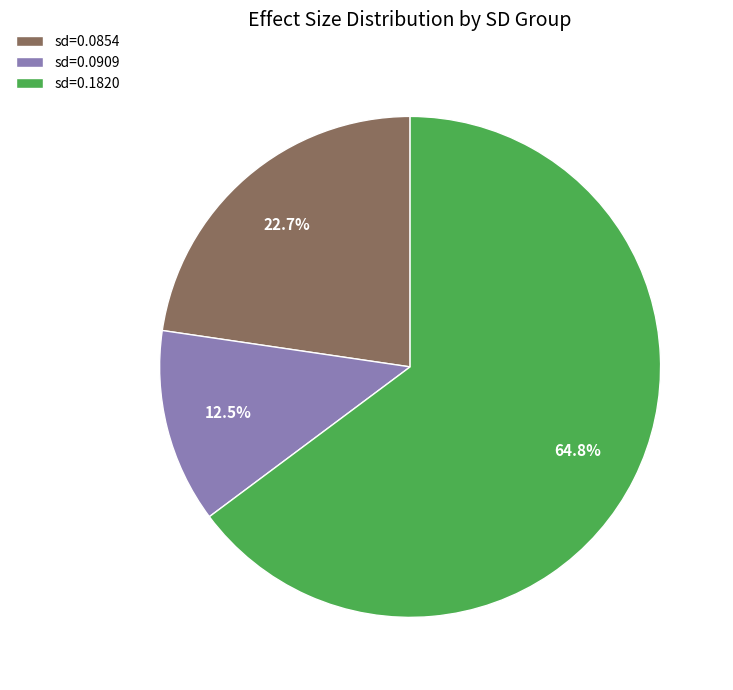

Is there a majority slice in this chart?

Yes